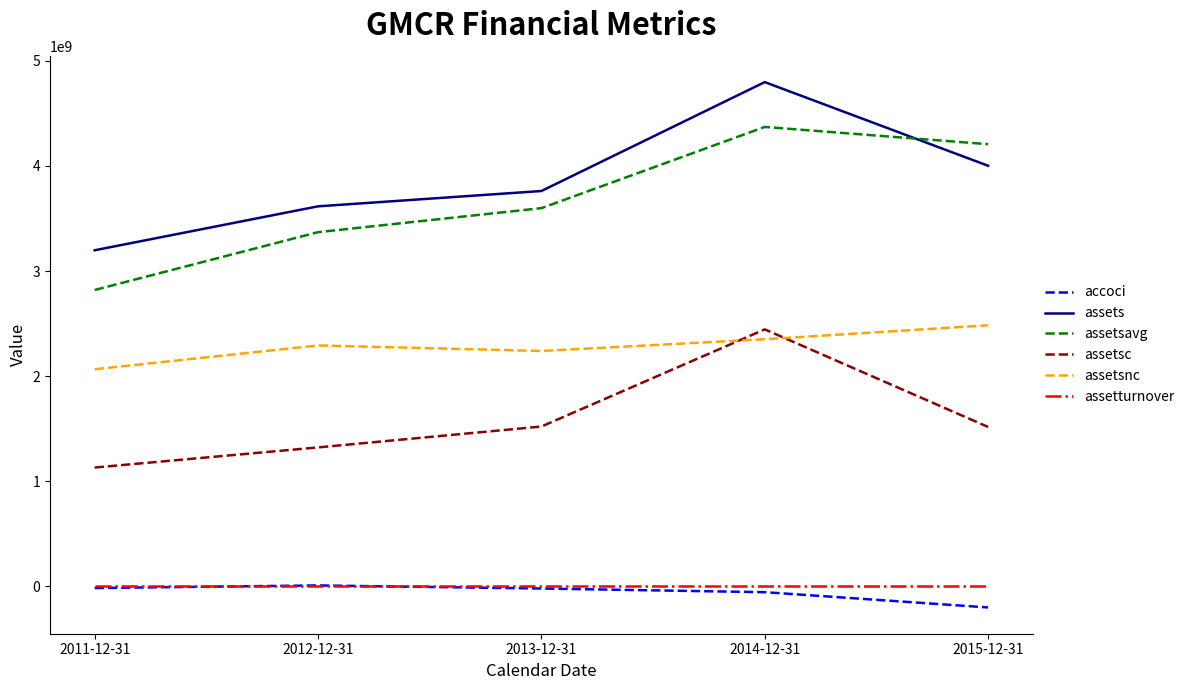

Which series has the largest total across all categories?

assets